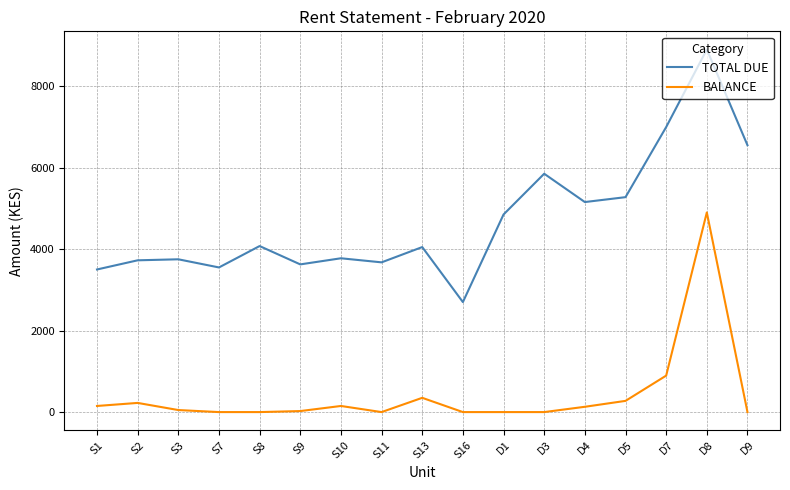

True or false: BALANCE and TOTAL DUE cross at least once.

False